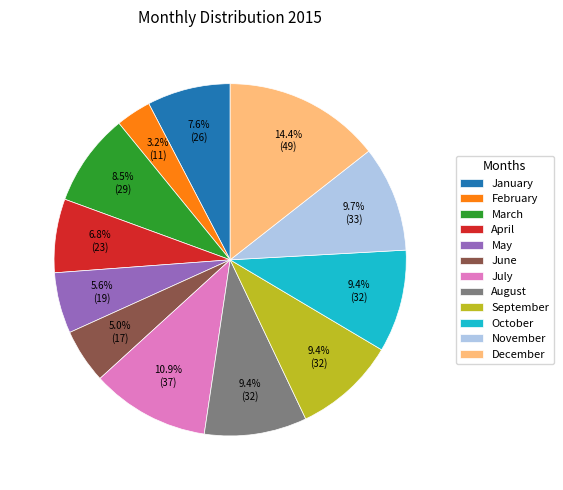

How much of the chart is everything except February?

96.8%